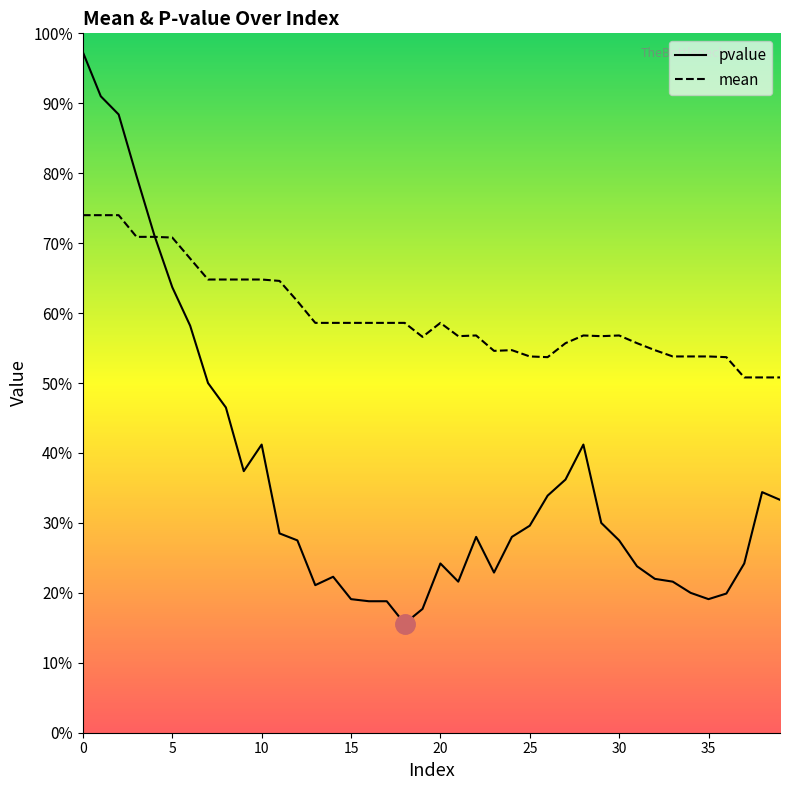

How many mean values are between 0 and 1?

40